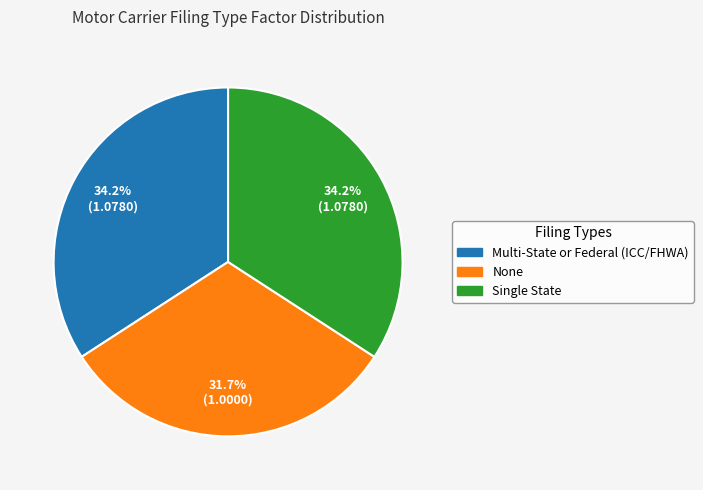

Between None and Multi-State or Federal (ICC/FHWA), which is larger?

Multi-State or Federal (ICC/FHWA)